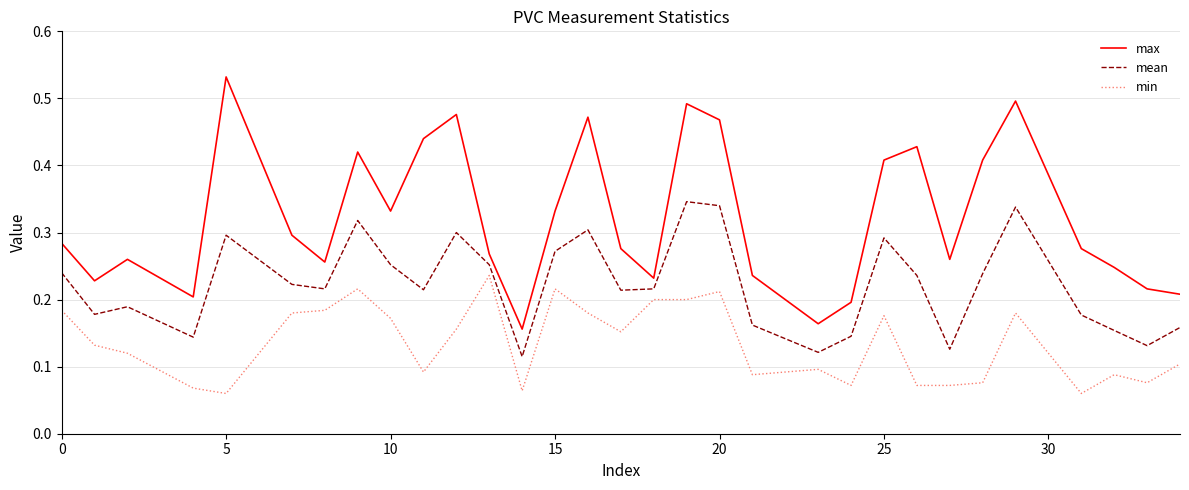

List the series in order of their peak value, lowest first.

min, mean, max